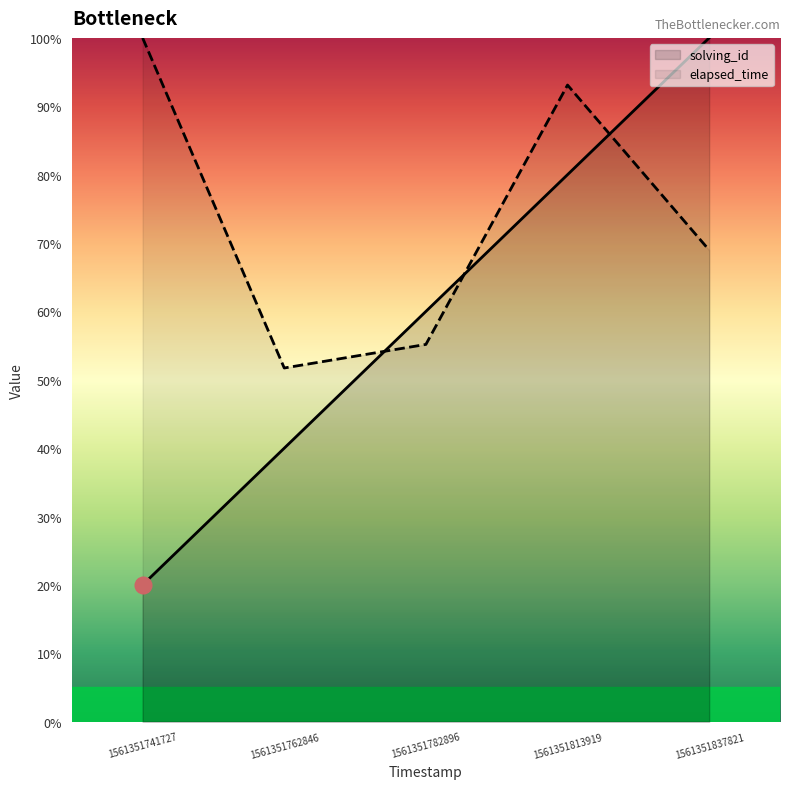

Which has a higher value, 1561351741727 or 1561351837821?

1561351837821